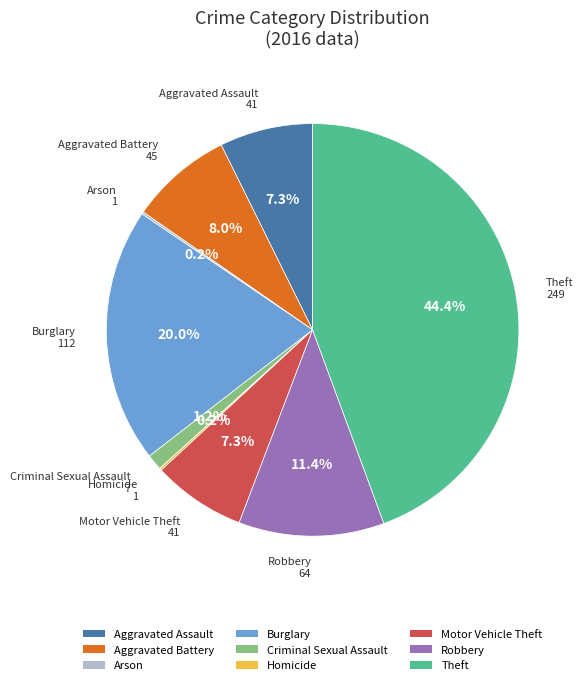

Which has a higher value, Aggravated Battery or Criminal Sexual Assault?

Aggravated Battery